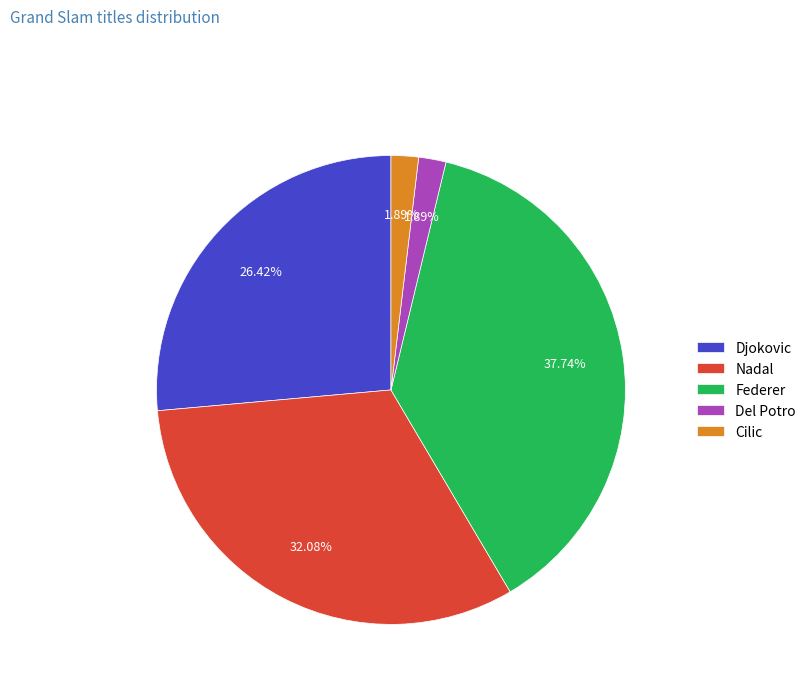

What is the largest slice in the pie chart?

Federer